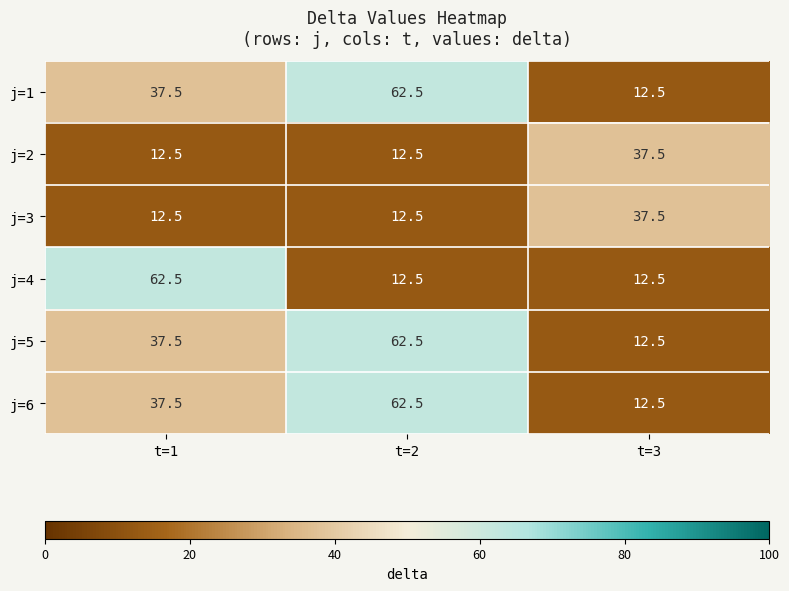

What is the sum of all j=1 values?

112.5